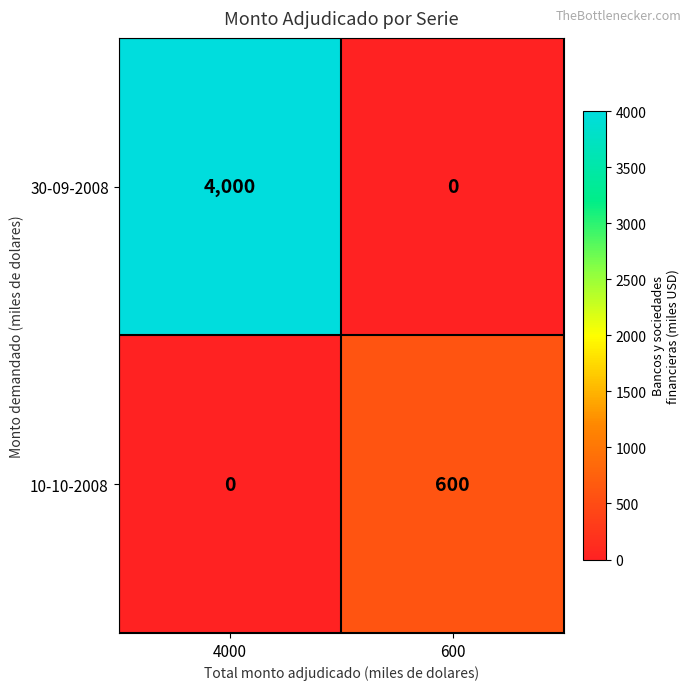

What is the total value across all series at 600?

600